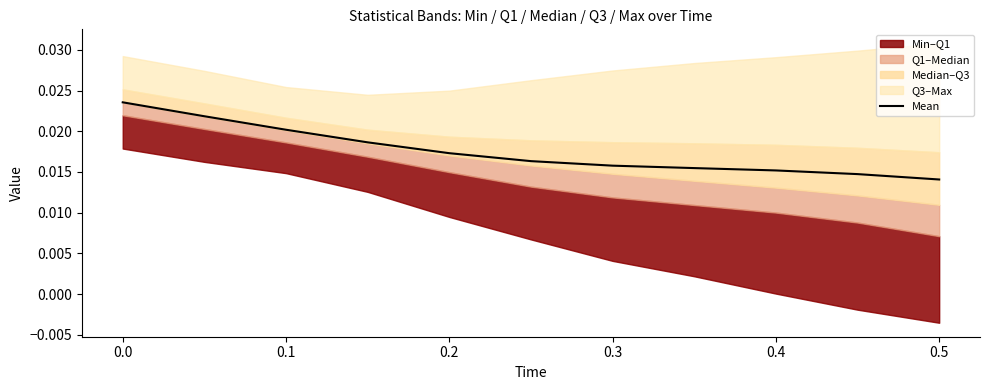

True or false: there are more than 2 points higher than both neighbors.

False